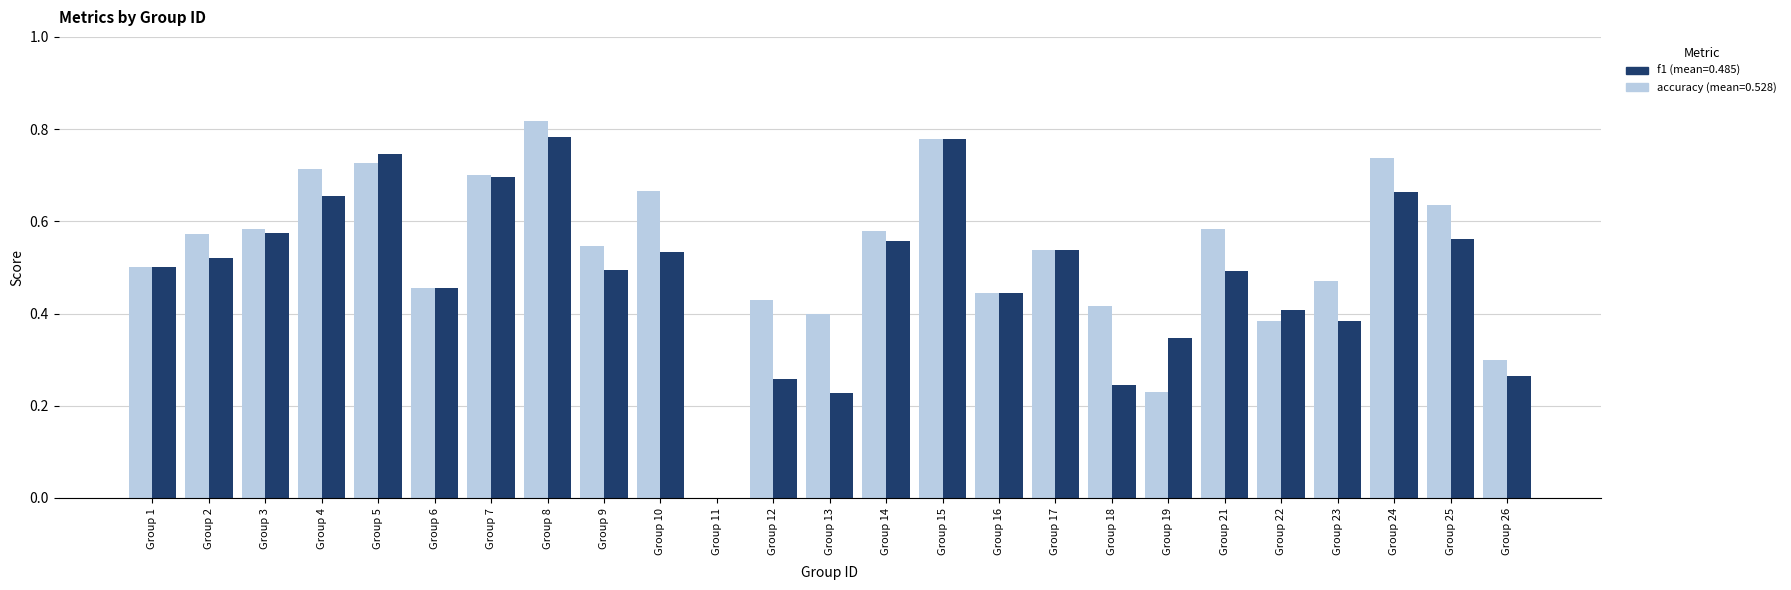

Which label corresponds to the largest value in the chart?

Group 8